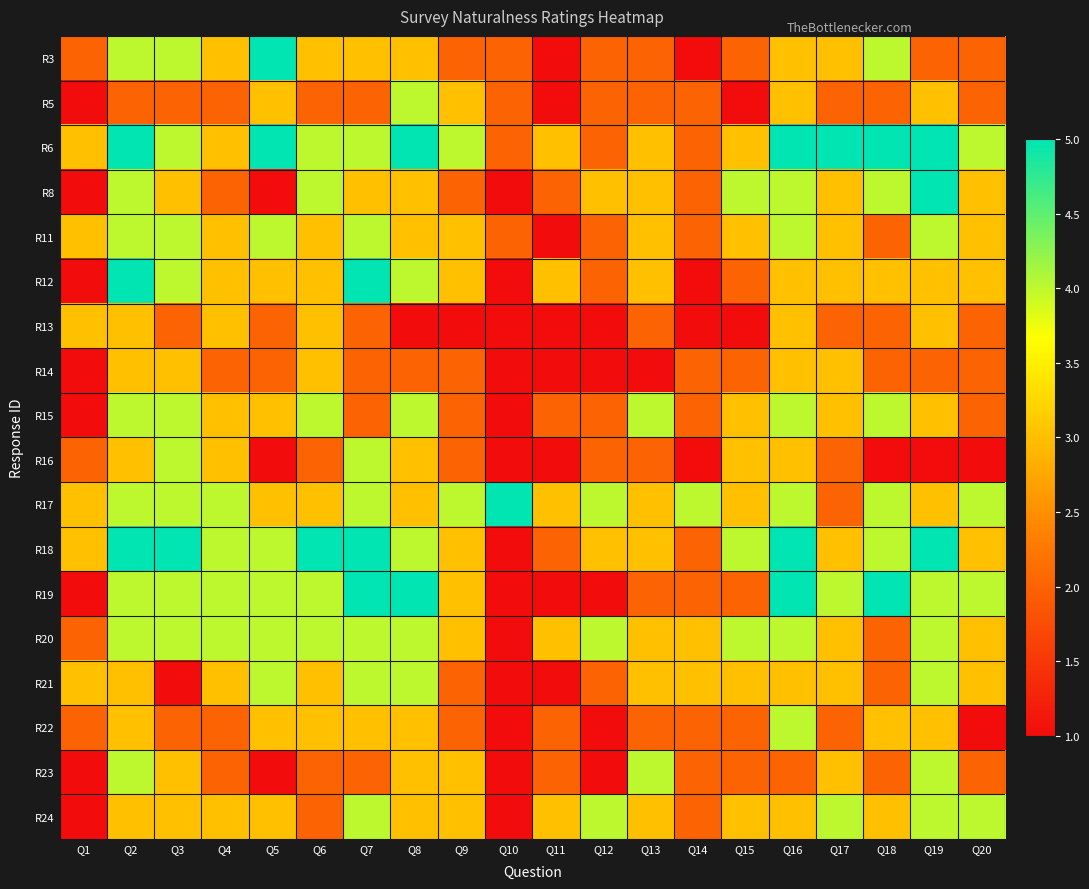

At how many categories does at least one series exceed 3?

18